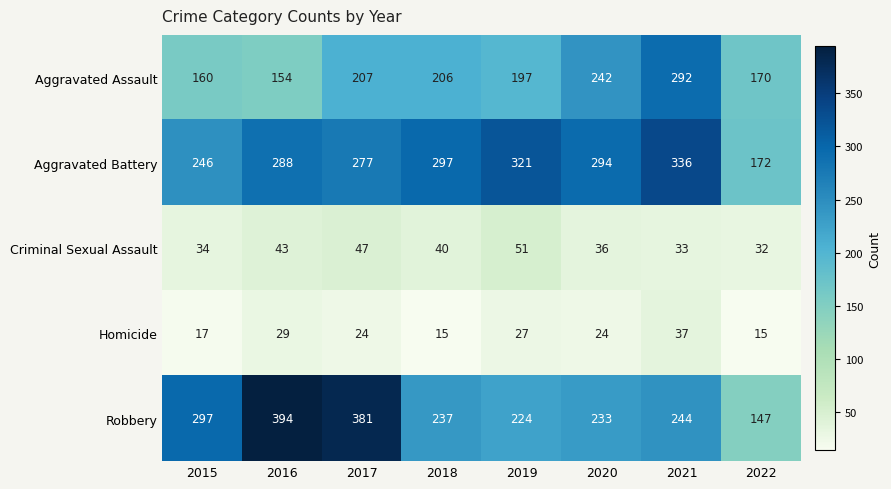

At which label does Robbery first exceed 244?

2015